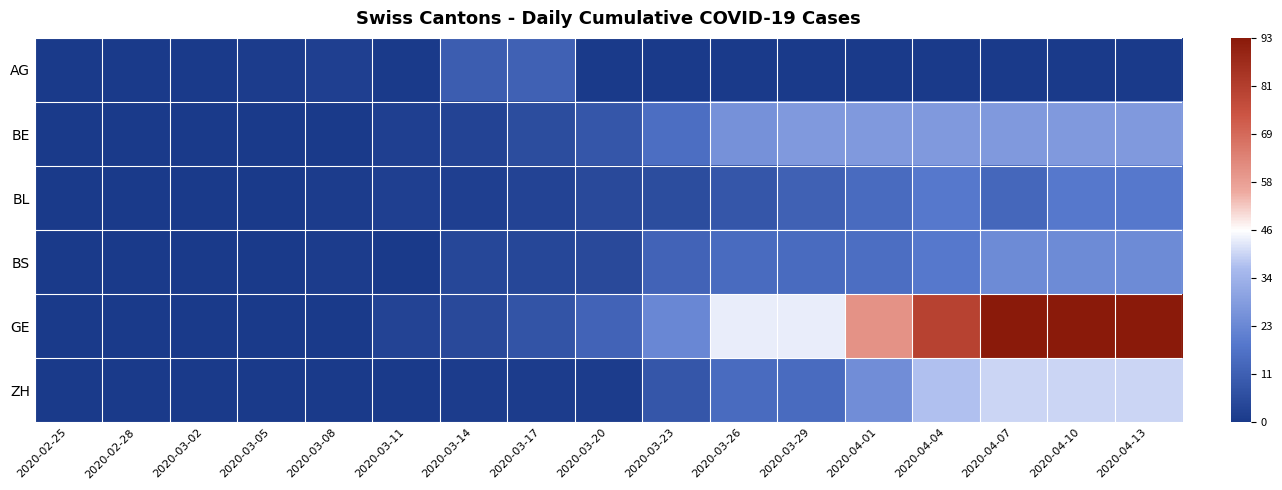

What is the maximum value shown in the chart?

93